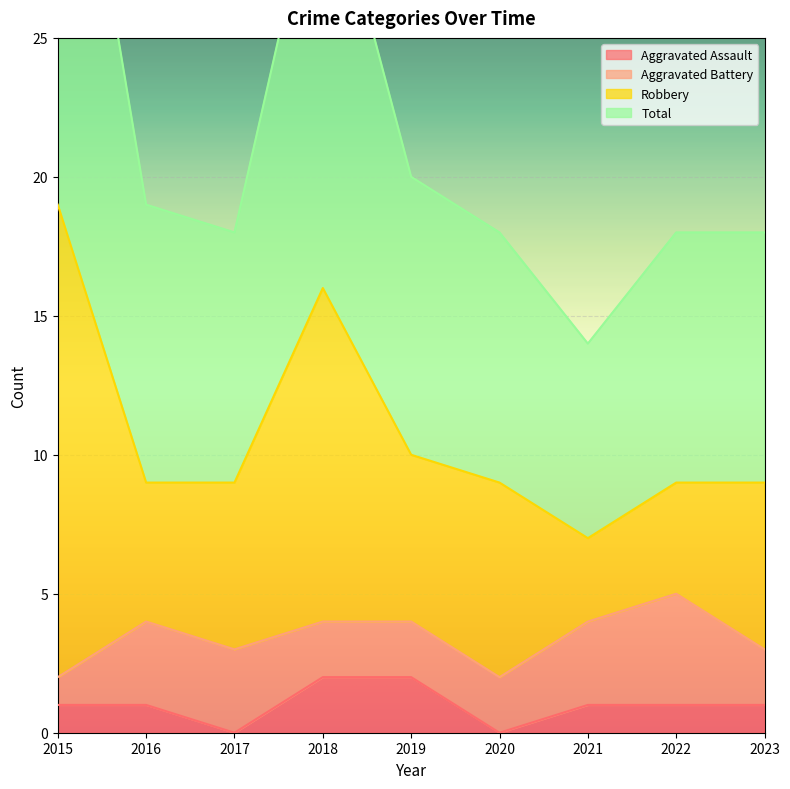

True or false: Aggravated Assault and Total intersect in this chart.

False